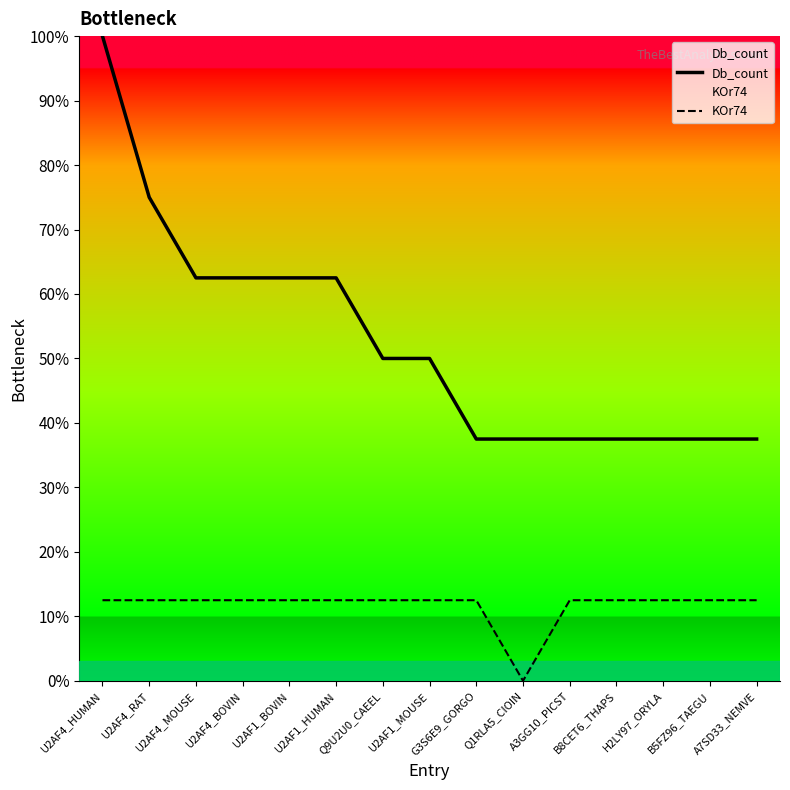

At which label does KOr74 reach its minimum?

Q1RLA5_CIOIN